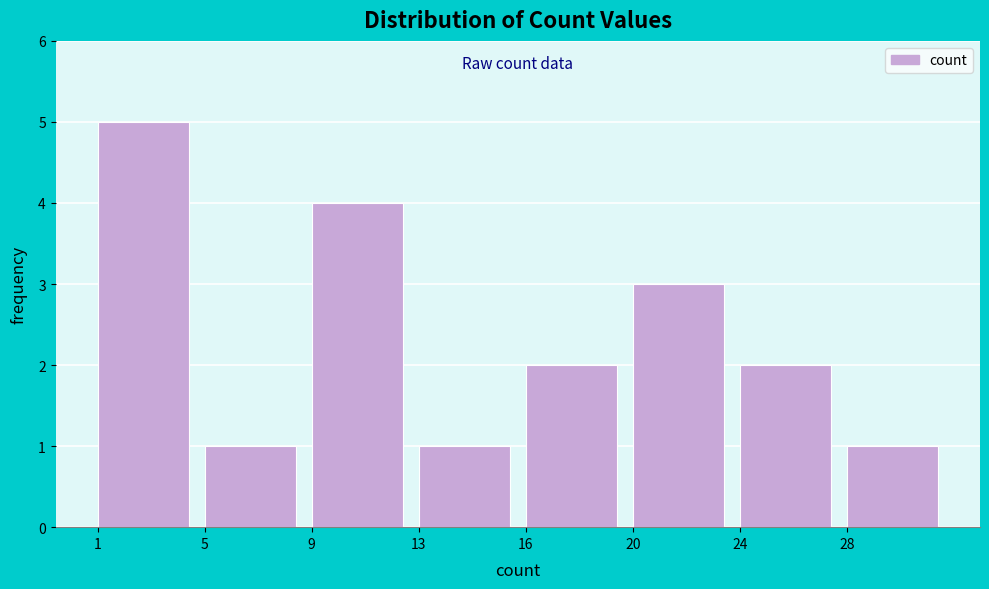

Reading right to left, list all the values displayed in this chart.

1	2	3	2	1	4	1	5